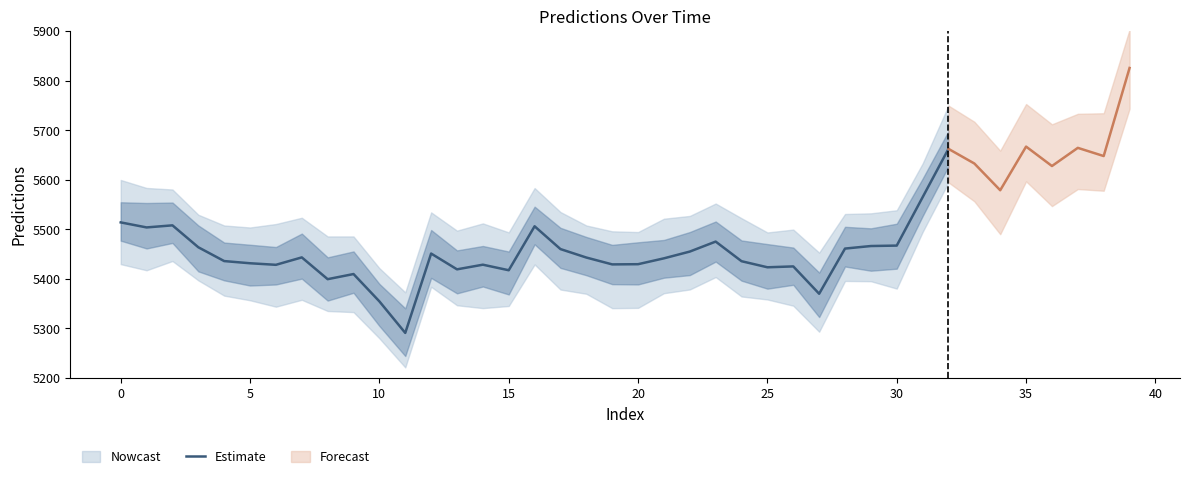

The chart shows a value of 5370.0 at 27. True or false?

True